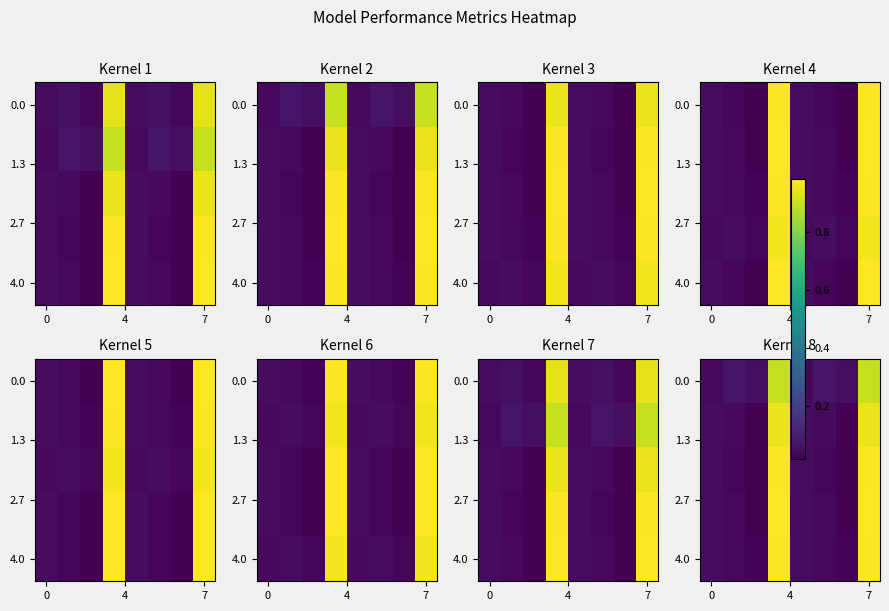

Is it true that 4.0 equals 0.1 at 0?

True